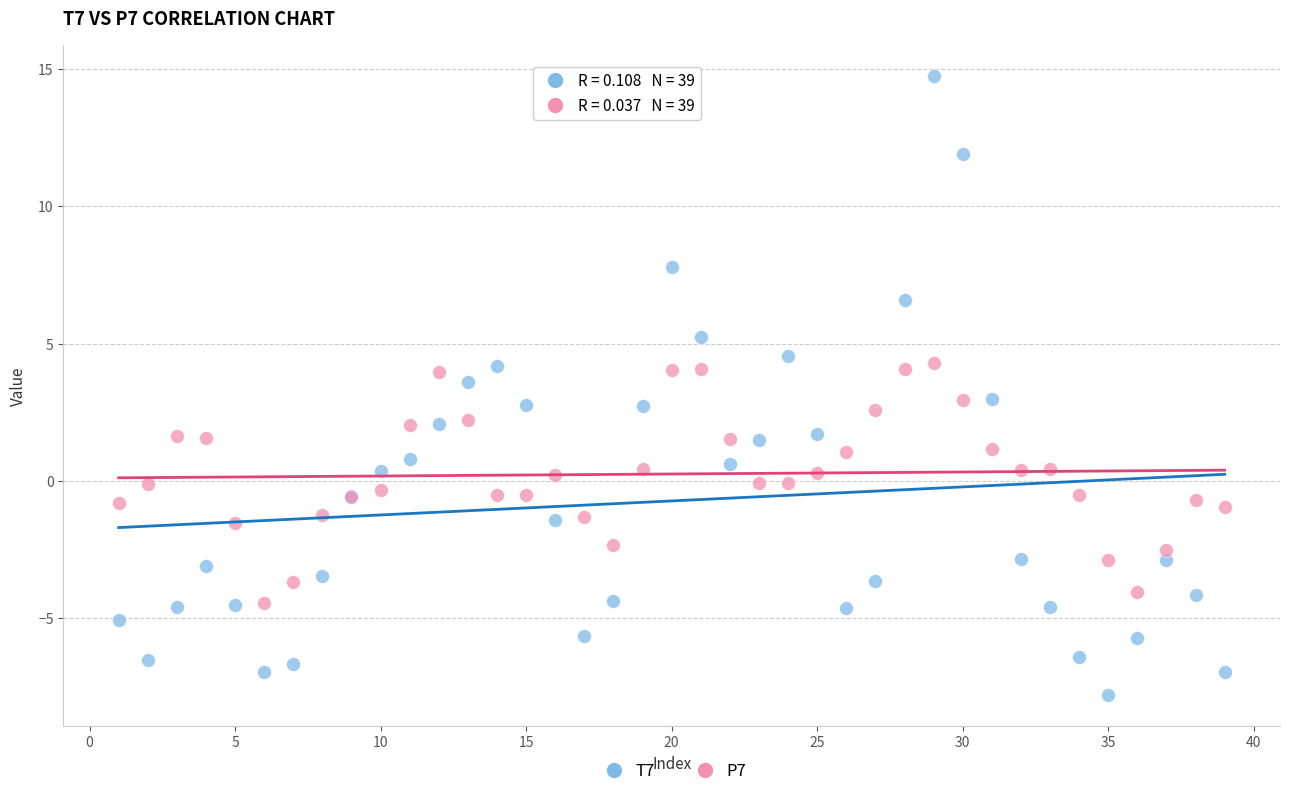

Which series contains the highest Y value?

T7